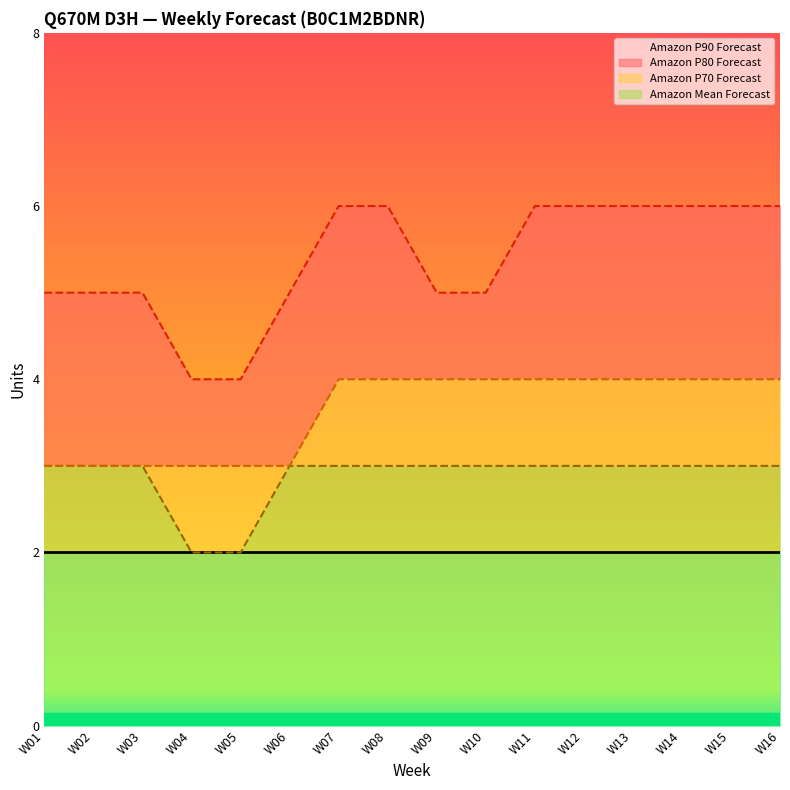

Which series has the largest range (max minus min)?

Amazon P90 Forecast